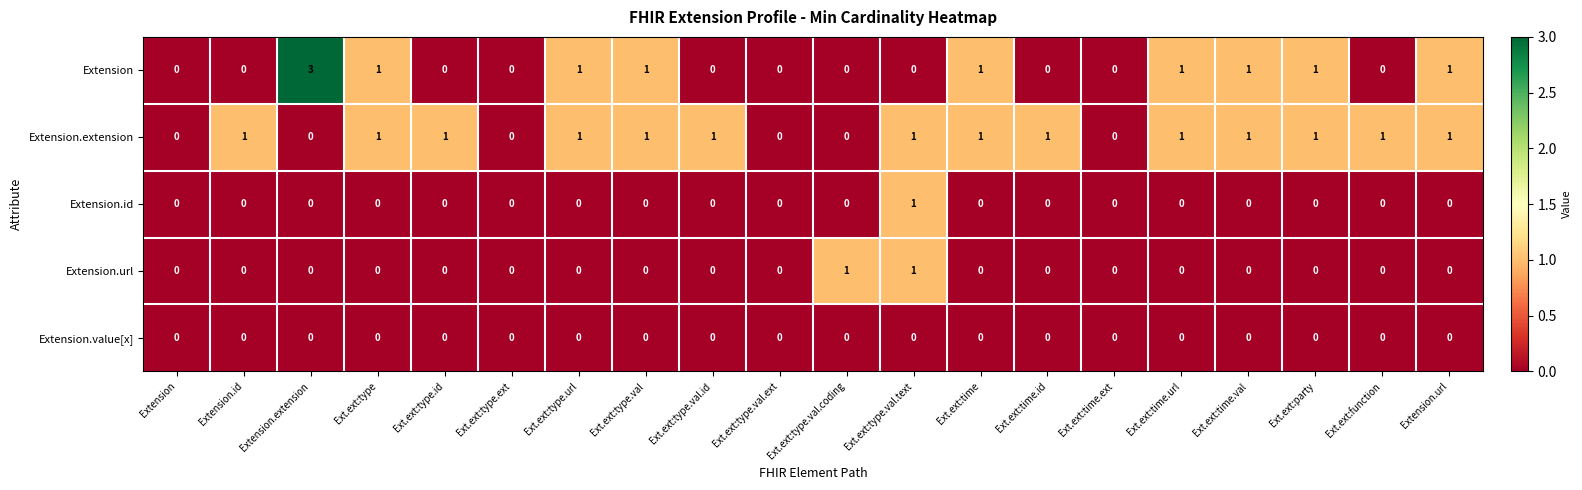

True or false: Extension.id has a value of 0 at Ext.ext:time.ext.

True